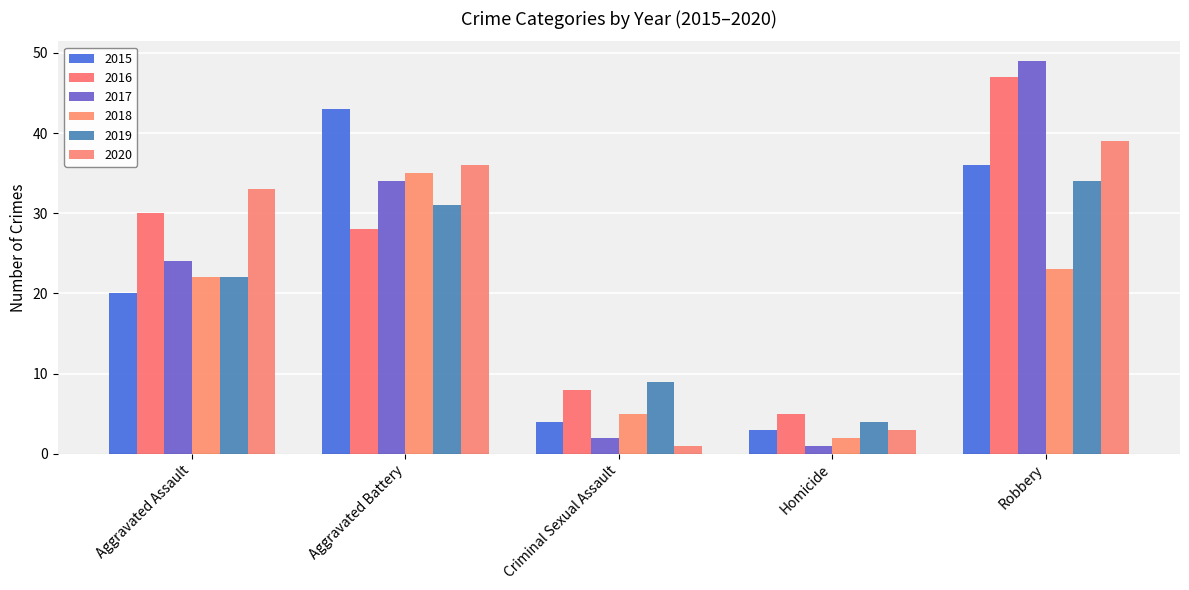

What is the value of the 2015 bar at the 4th from the left?

3